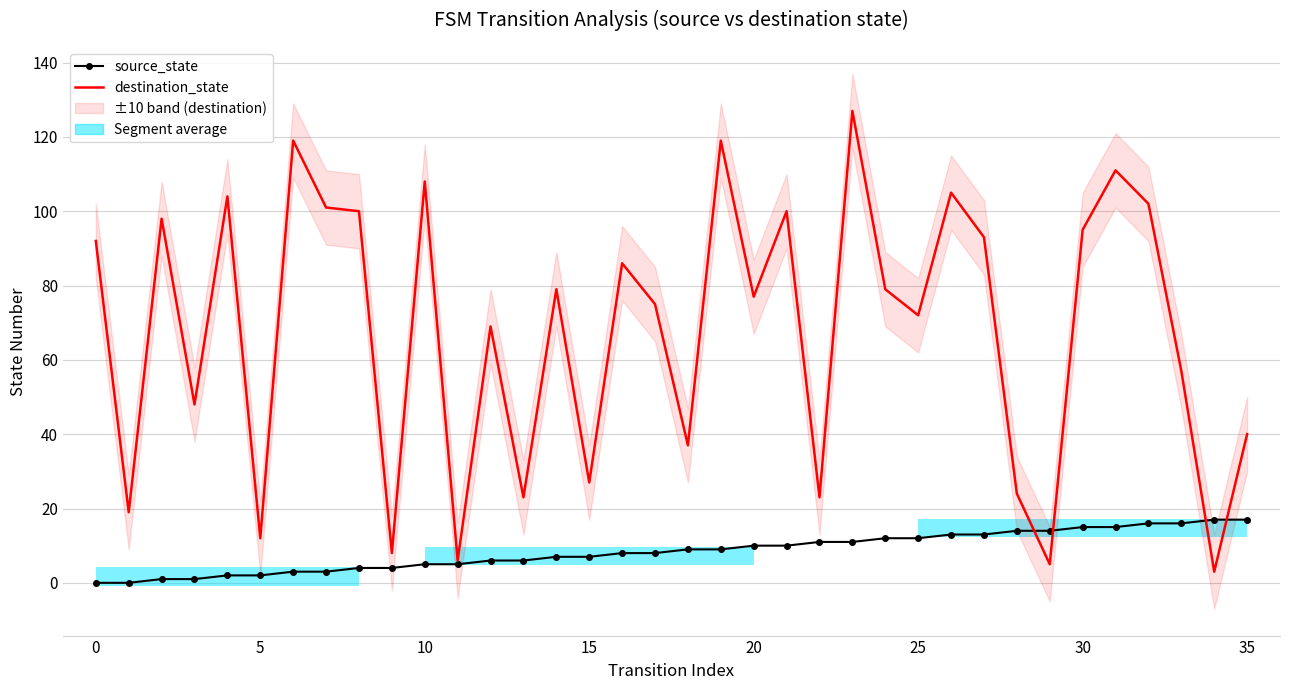

How many groups of bars are there?

36